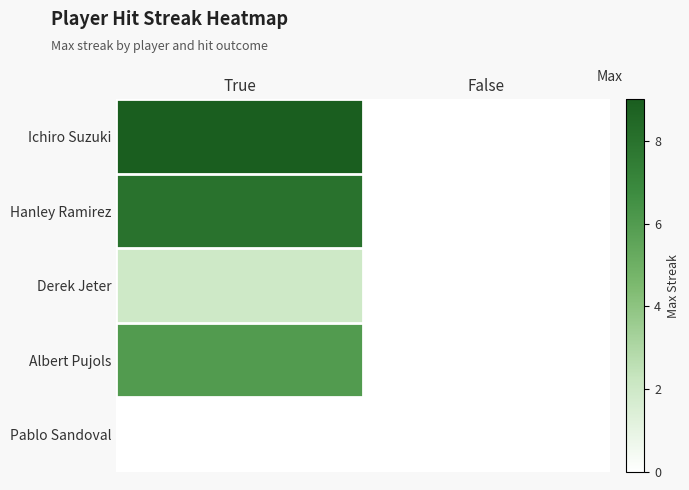

List the series in order of their peak value, lowest first.

Pablo Sandoval, Derek Jeter, Albert Pujols, Hanley Ramirez, Ichiro Suzuki